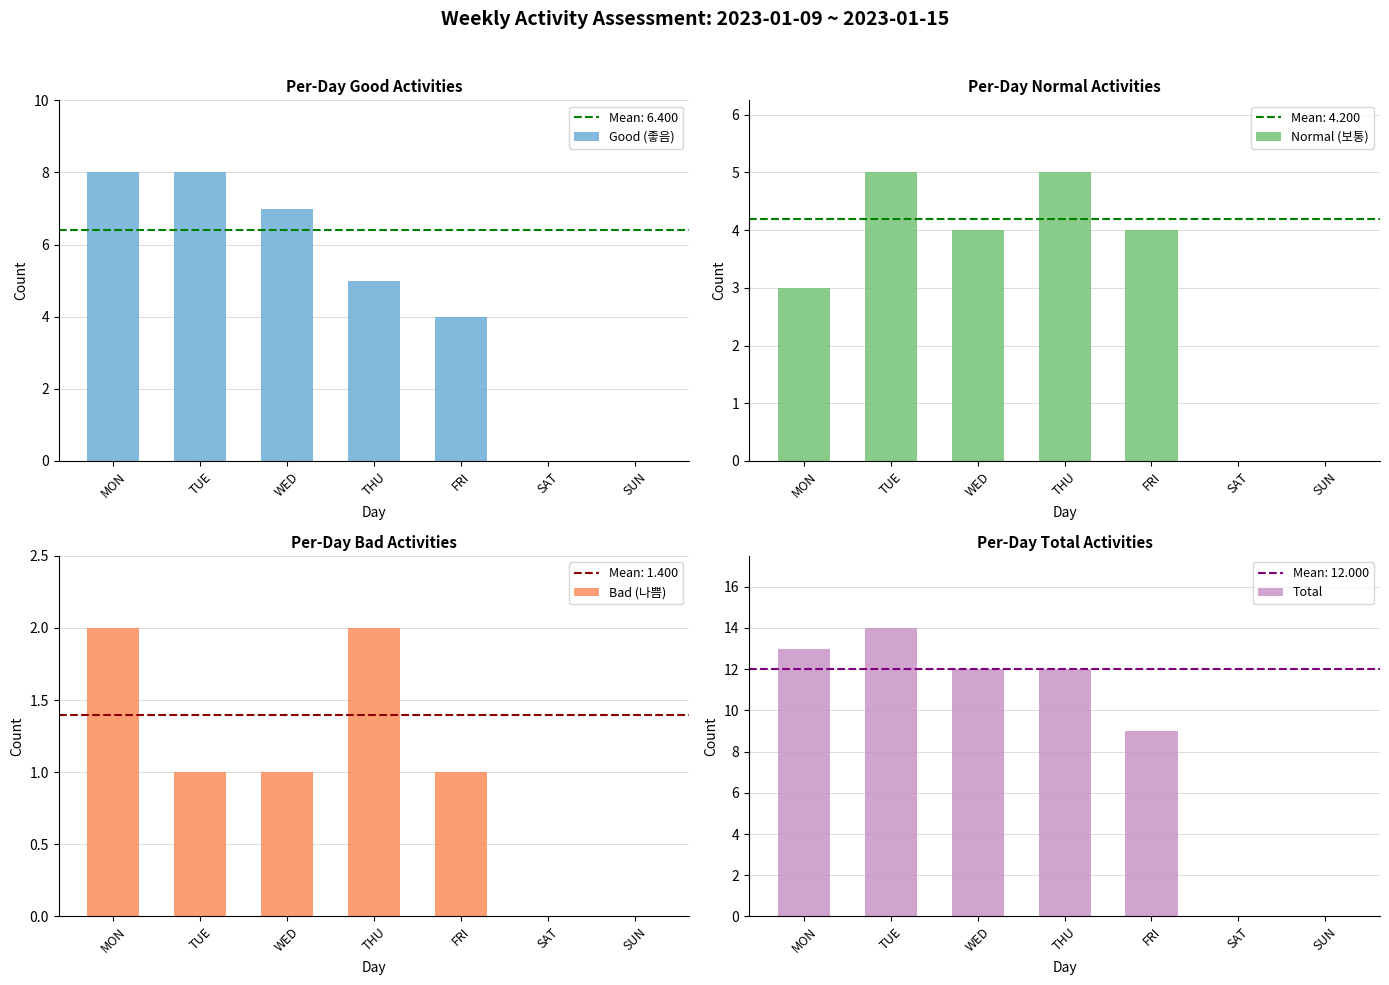

How many values in Normal (보통) are above zero?

5